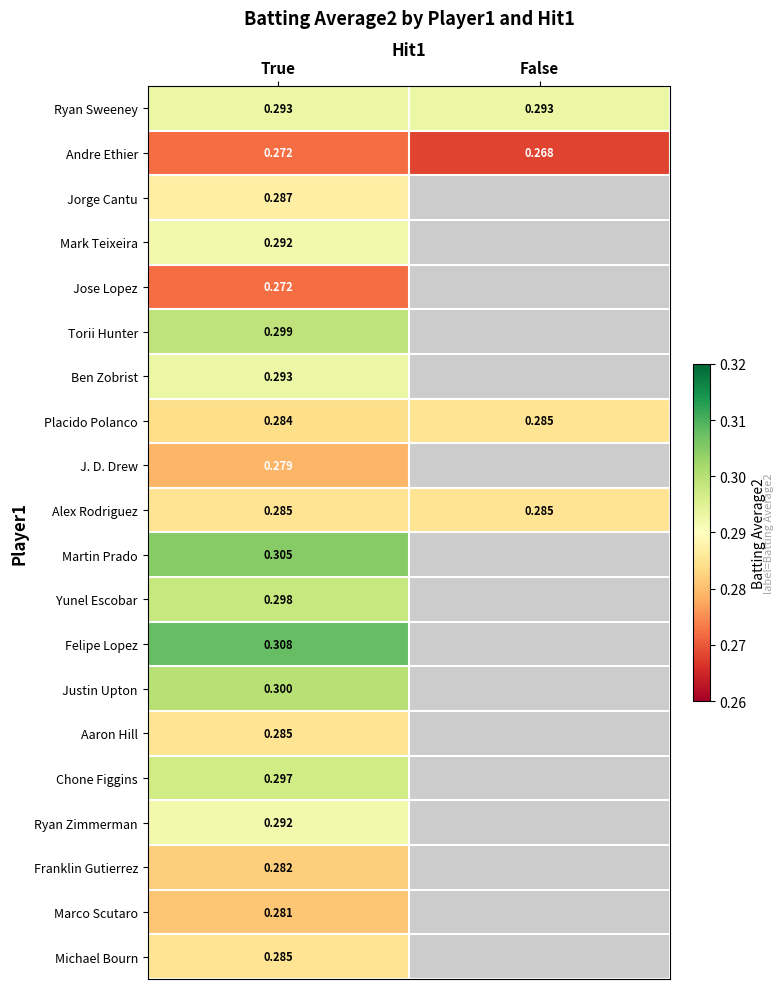

What is the smallest value displayed?

0.3